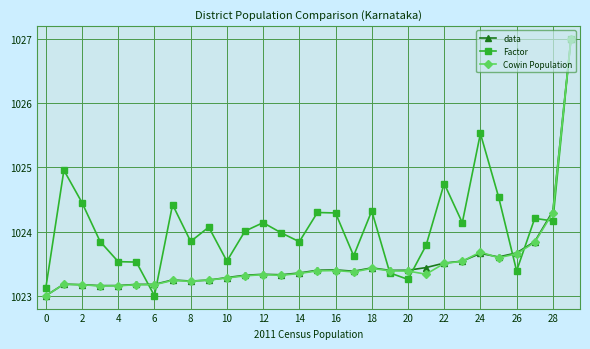

Which series has the largest total across all categories?

Factor